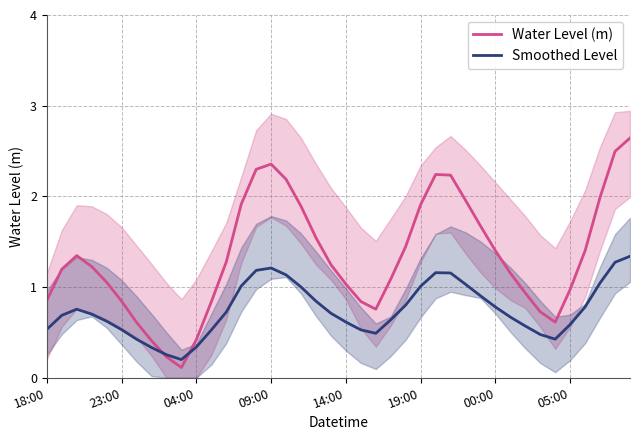

The Water Level (m) series shows 1.0 at 14:00. True or false?

True